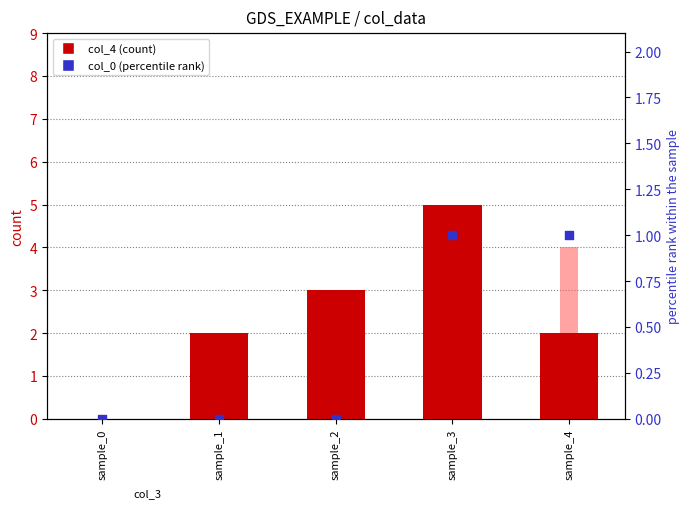

Is the value of col_0 (percentile rank) at sample_4 greater than the value of col_3 at sample_0?

Yes